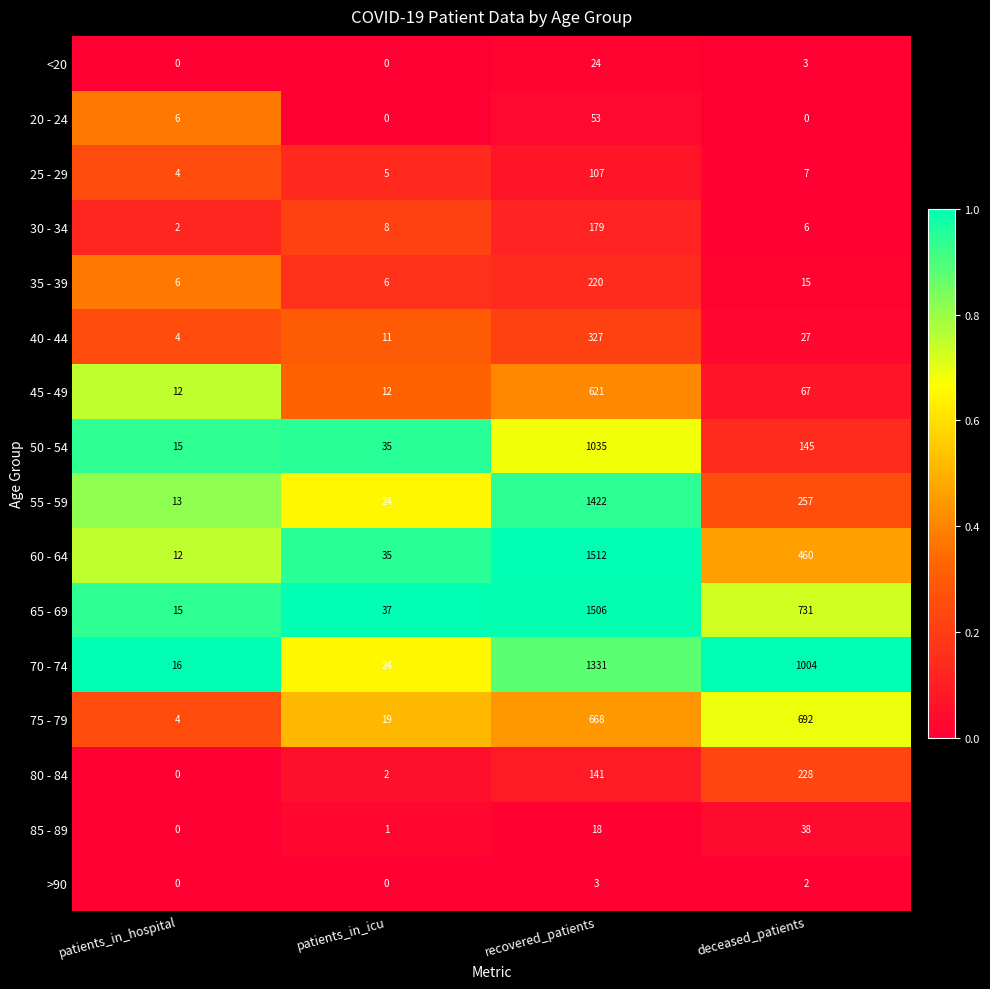

Where is 75 - 79 nearest to the value 348?

recovered_patients